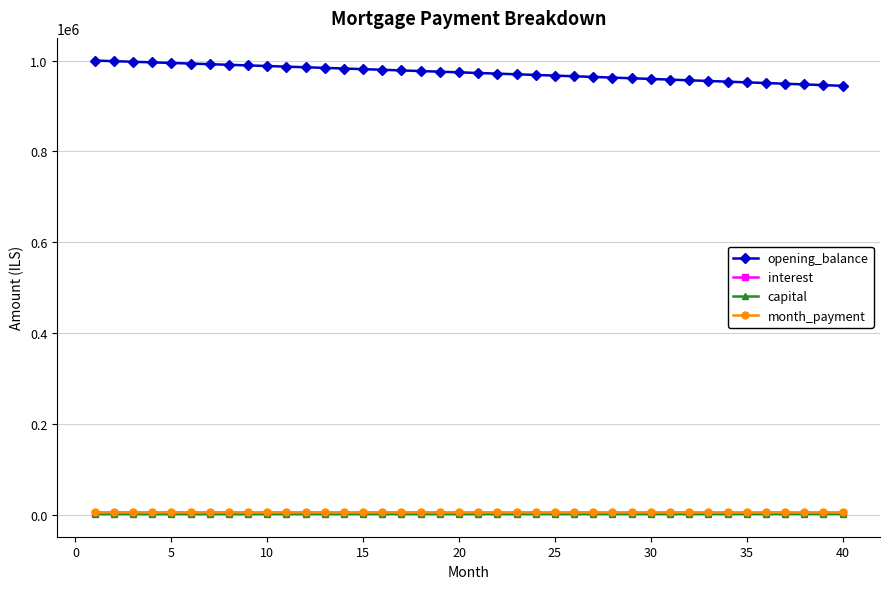

True or false: opening_balance and month_payment intersect in this chart.

False